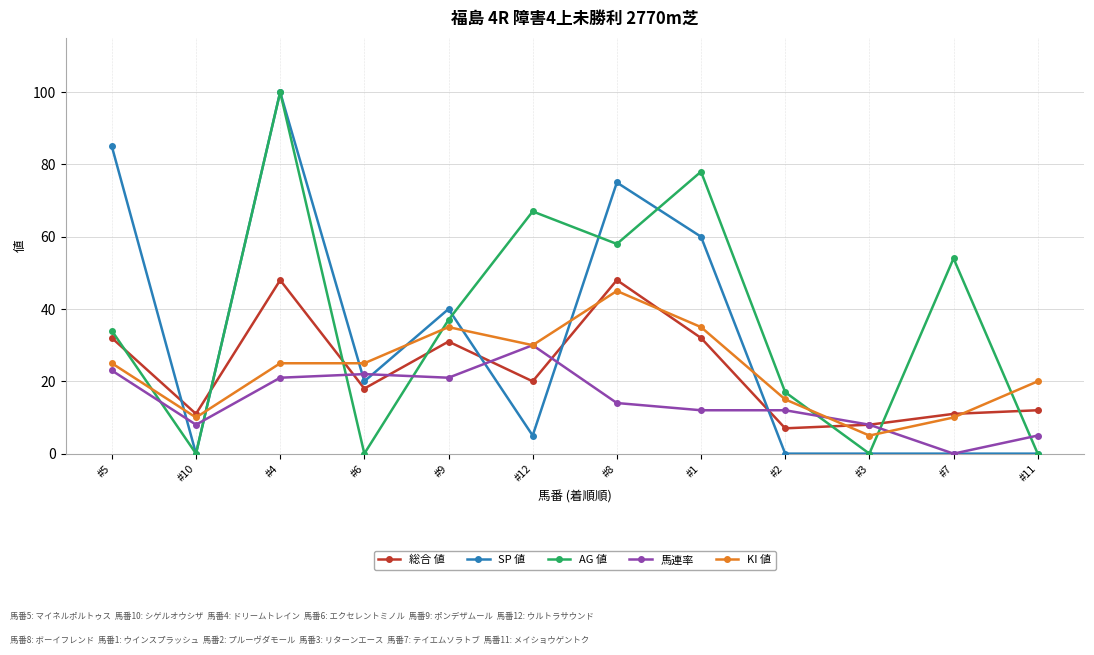

How many distinct data groups are displayed?

5